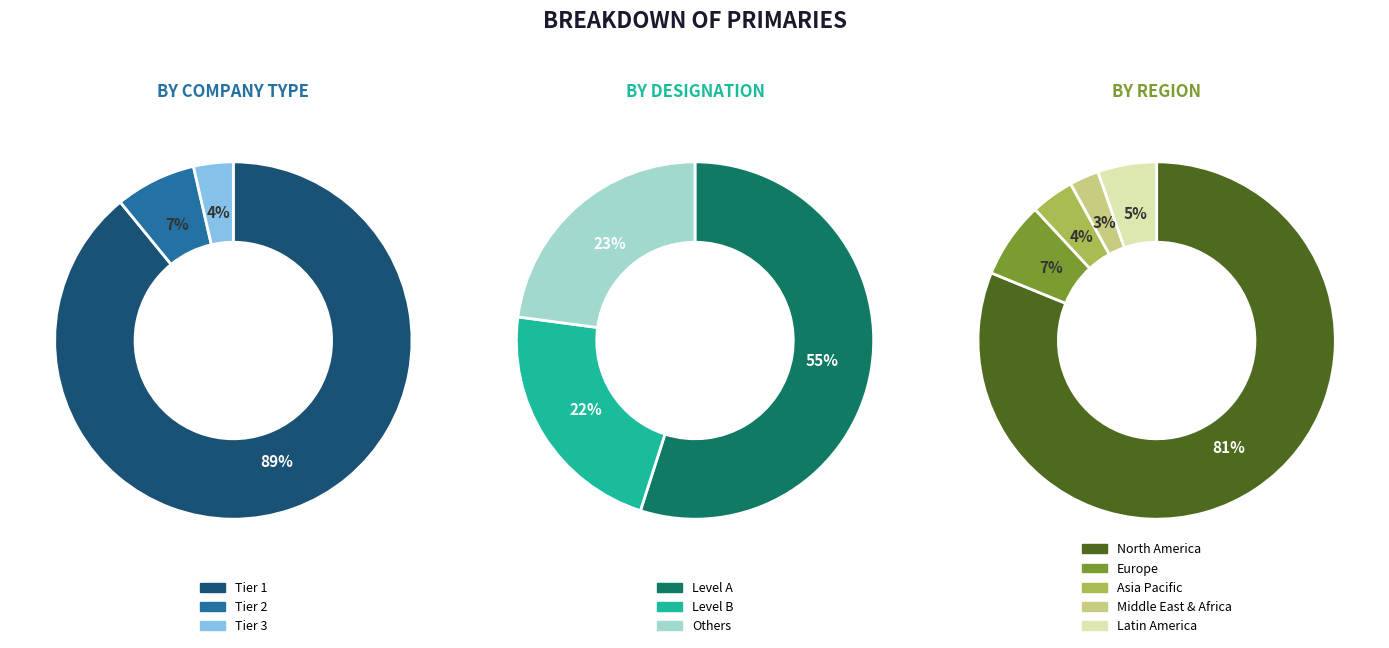

Is it true that 51 is 89% of the pie?

False